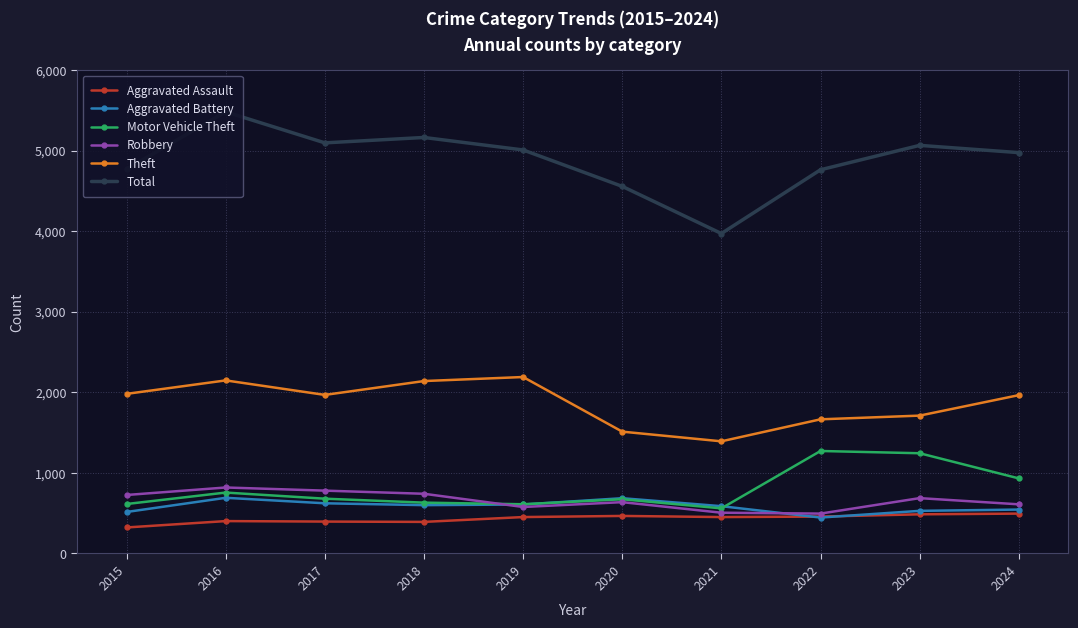

The Robbery series shows 673 at 2022. True or false?

False